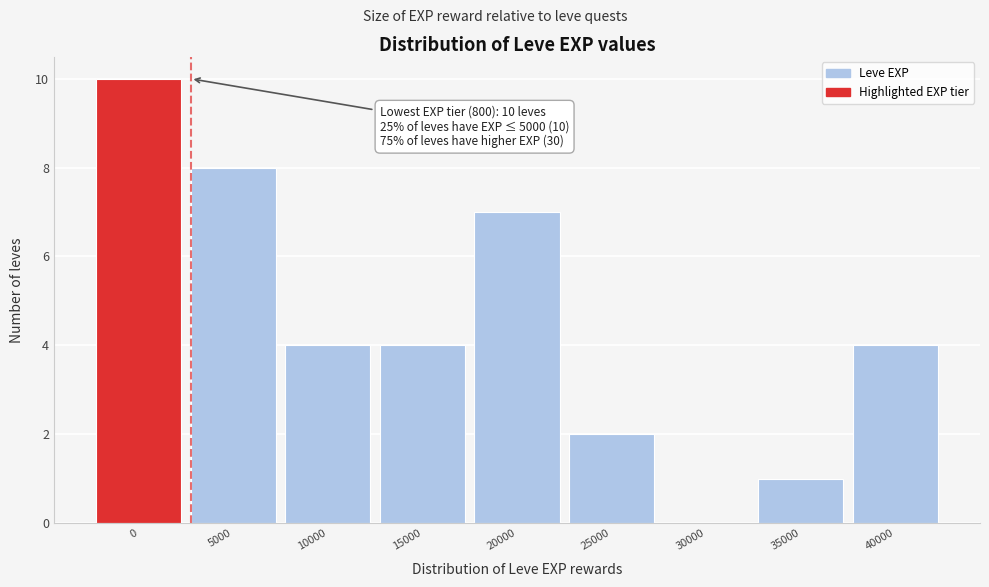

Reading left to right, extract all data points from this chart.

0=10	5000=8	10000=4	15000=4	20000=7	25000=2	30000=0	35000=1	40000=4